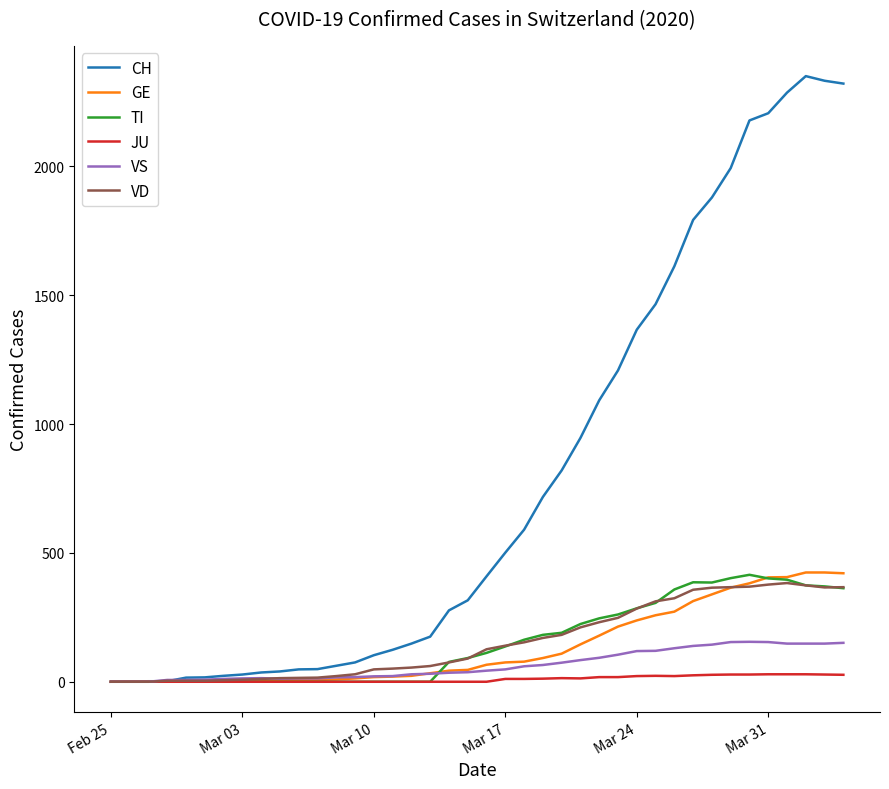

Does the chart display data point markers on the line(s)?

No